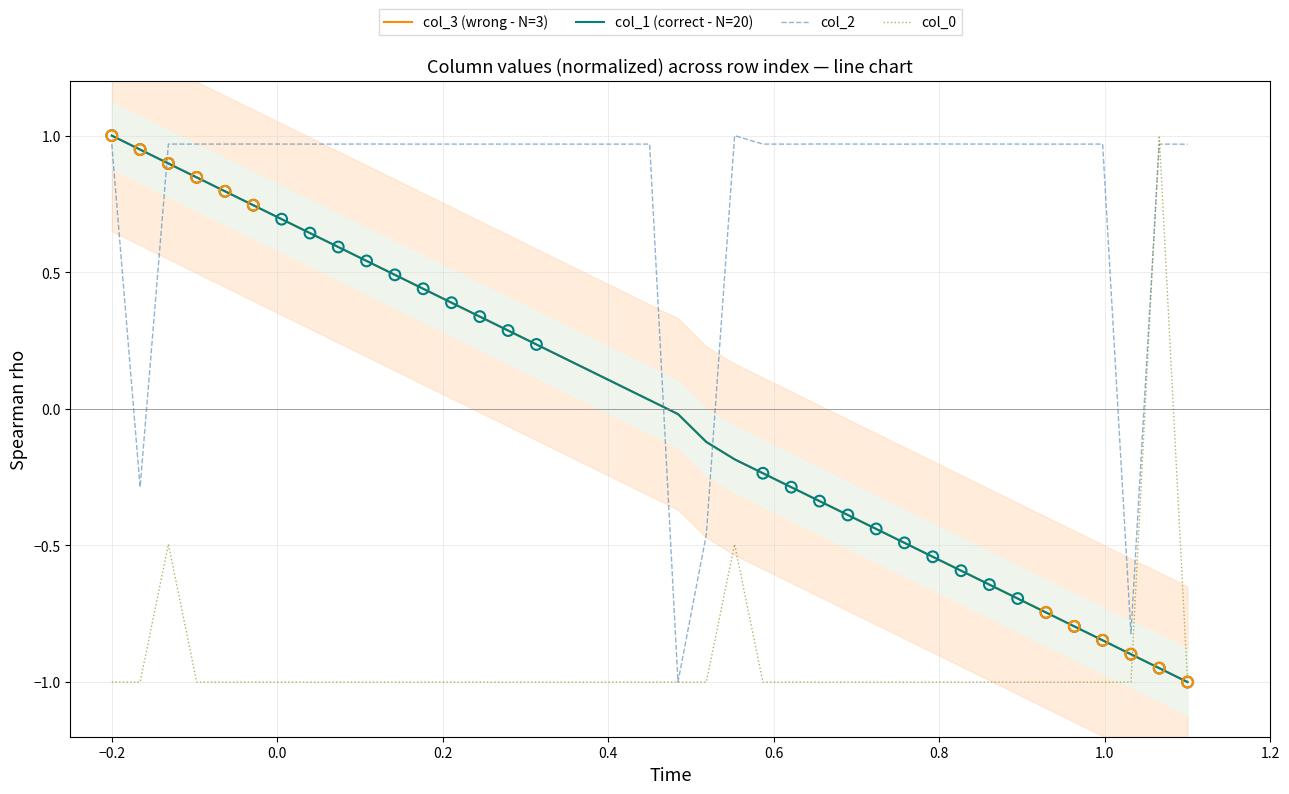

Which series has the largest Y range (max minus min)?

col_3 (wrong - N=3)